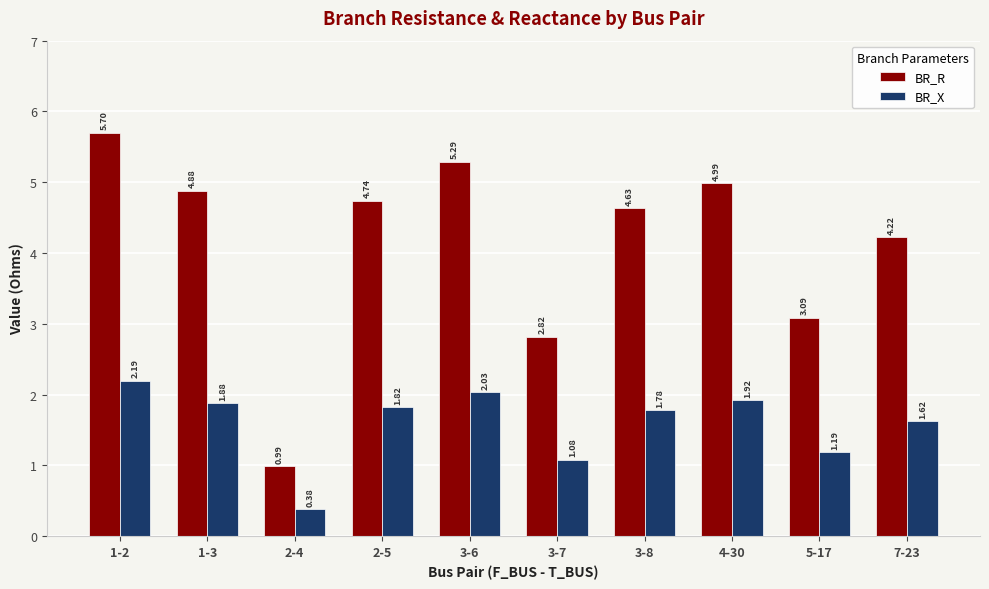

What is the label of the 8th bar from the left?

4-30